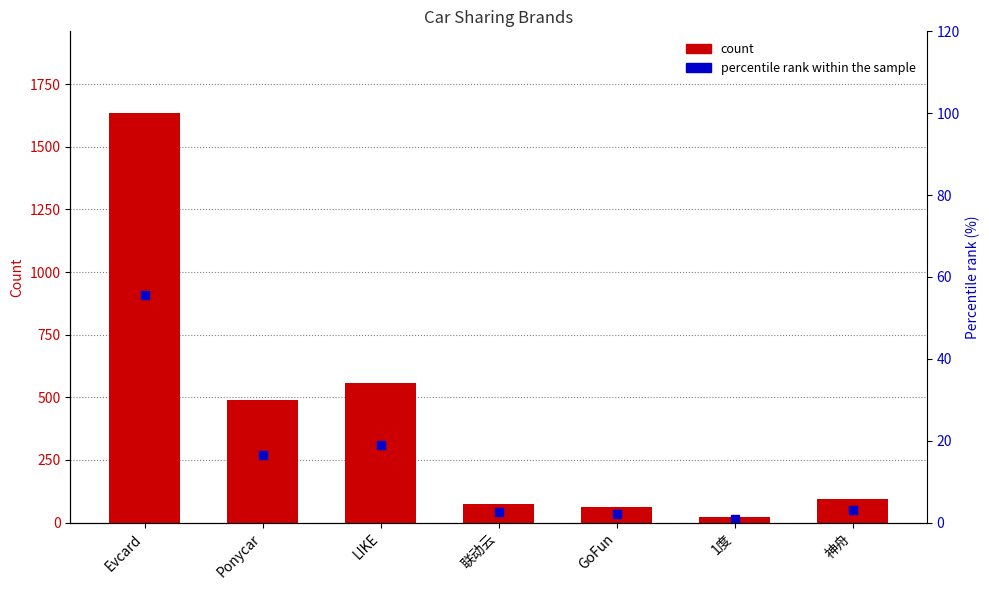

Is the value of percentile rank within the sample at LIKE greater than the value of count at 1度?

No